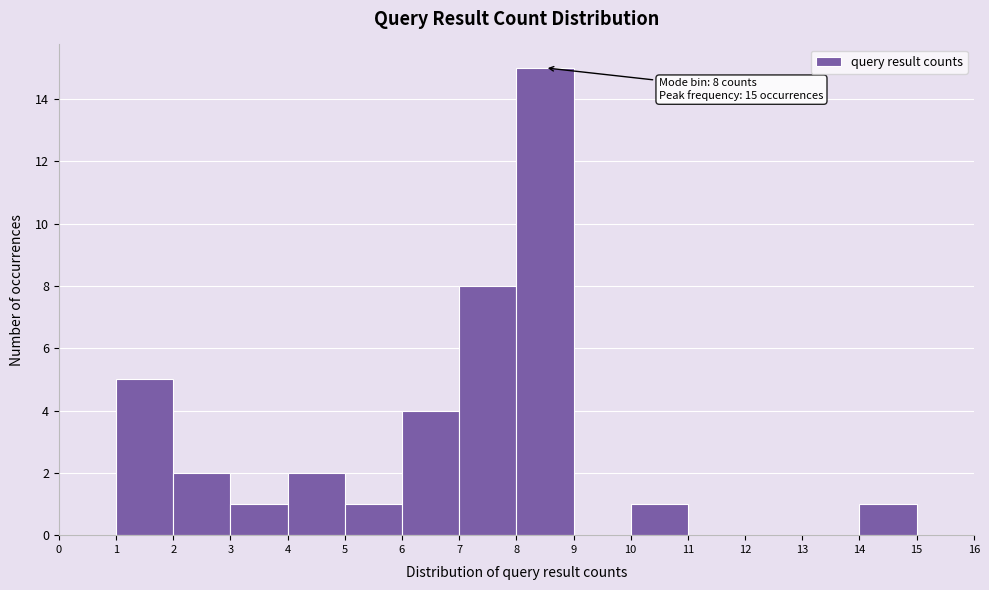

Which range on the x-axis has the tallest bar?

8 to 9